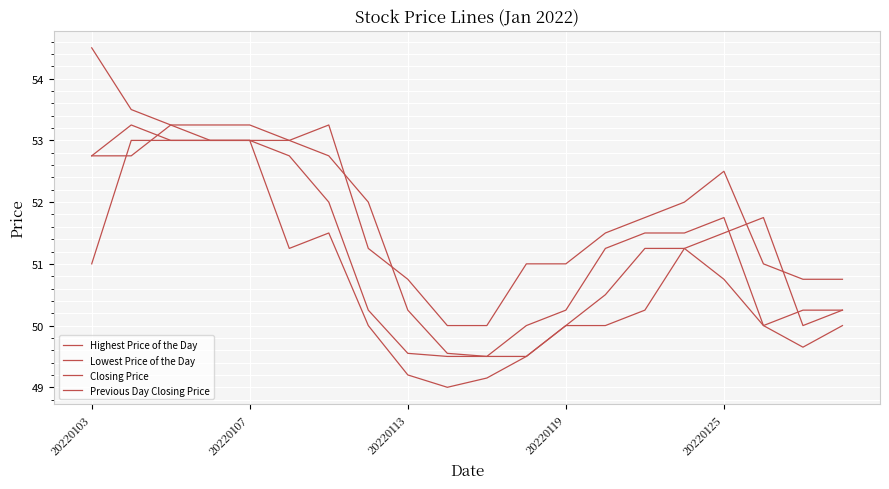

What is the average value of the Lowest Price of the Day series?

50.8